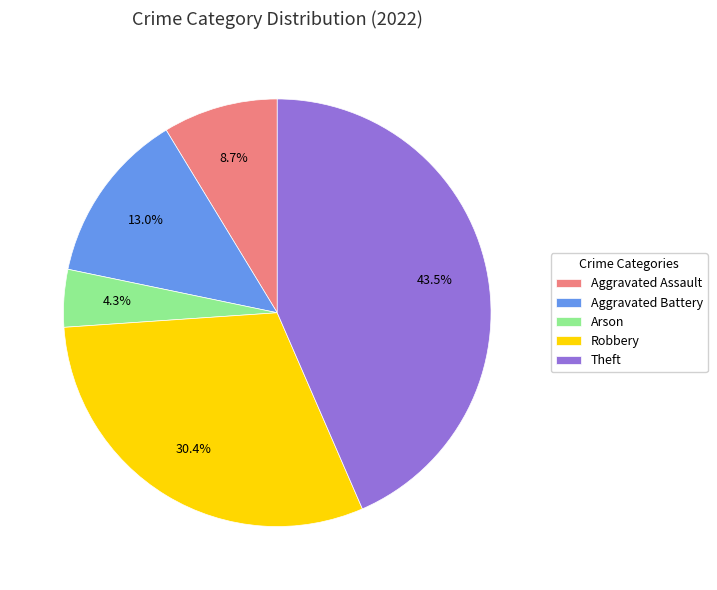

What is the largest slice in the pie chart?

Theft